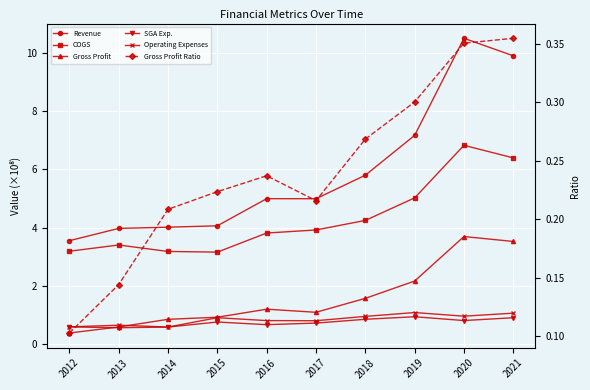

At which category is the sum across all series the highest?

2020